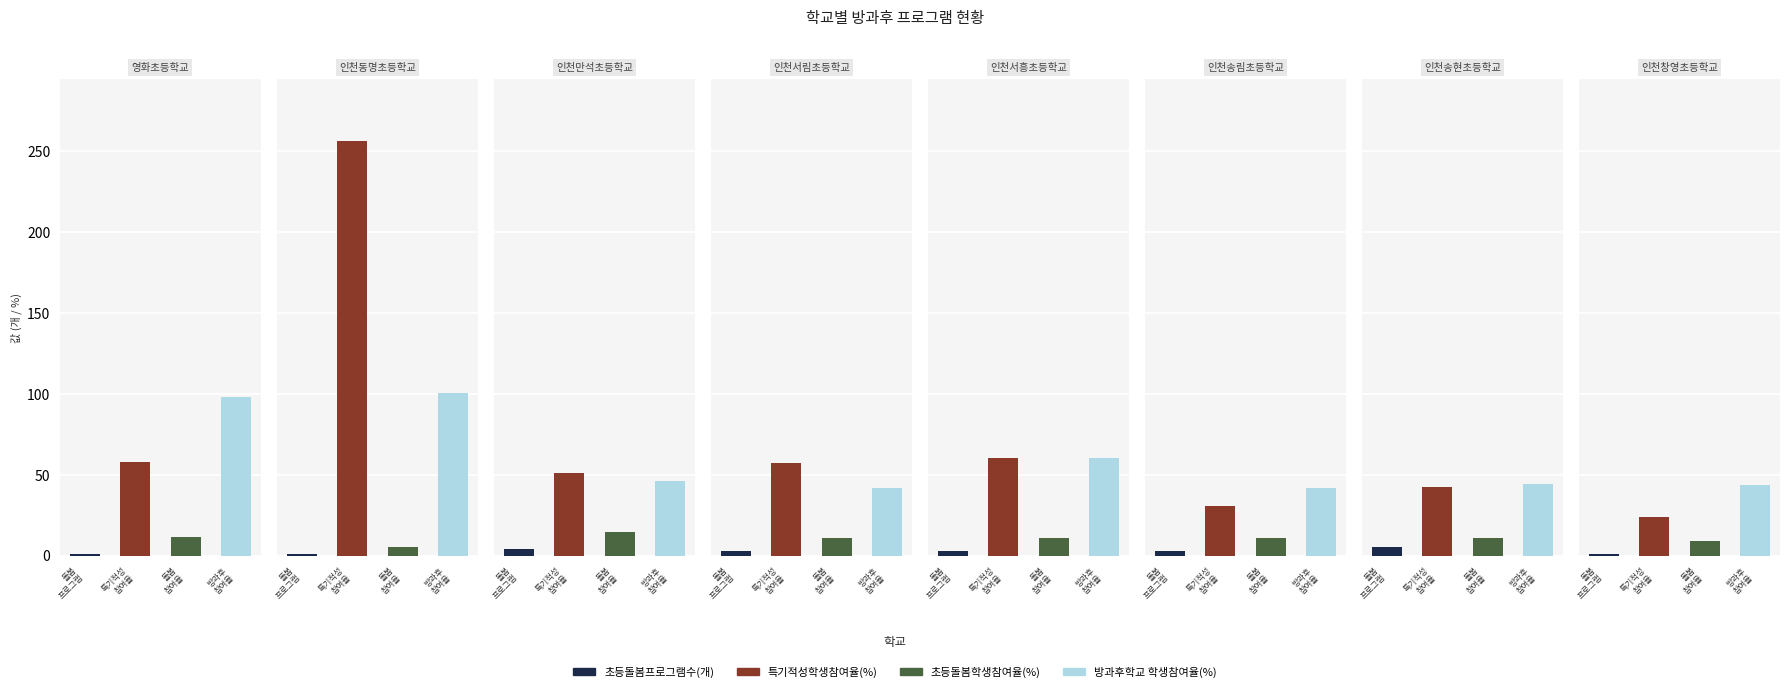

Between 인천만석초등학교 and 인천송현초등학교, which is larger?

인천송현초등학교